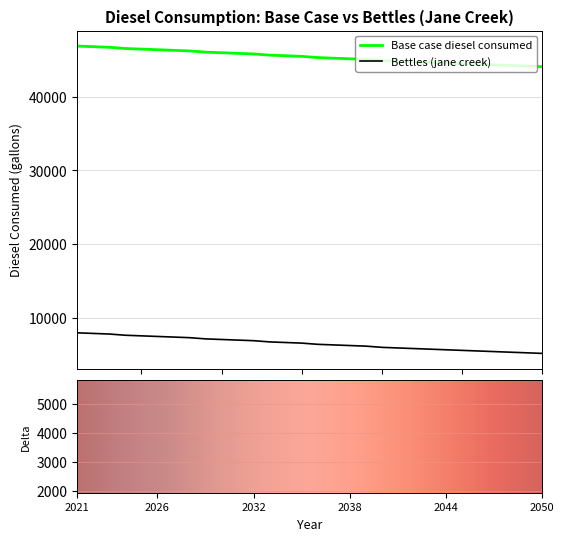

What is the spread (max minus min) of values at 2044?

38900.6